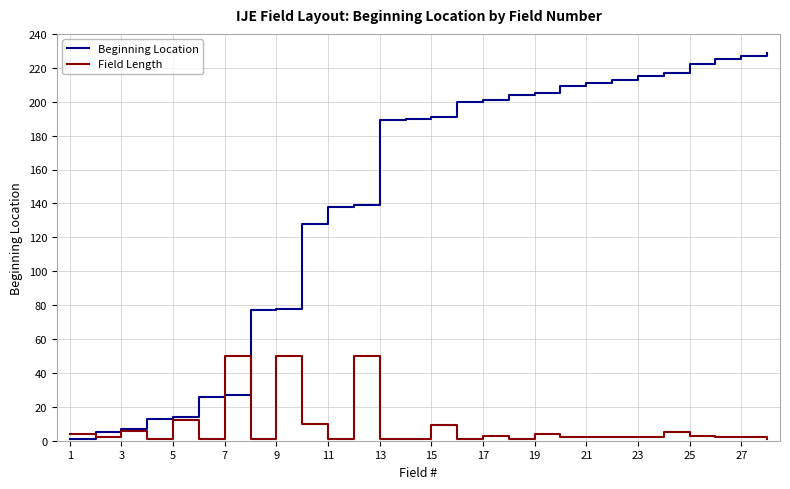

Which series has the largest range (max minus min)?

Beginning Location